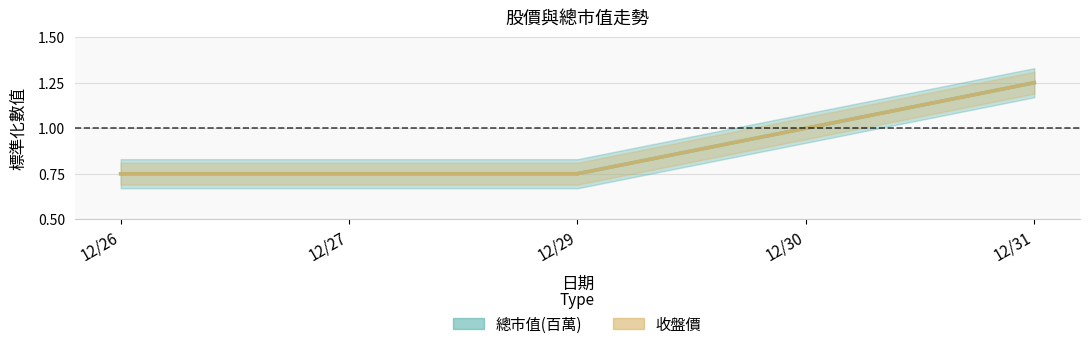

Rank the series at 12/27 from highest to lowest value.

總市值(百萬), 收盤價